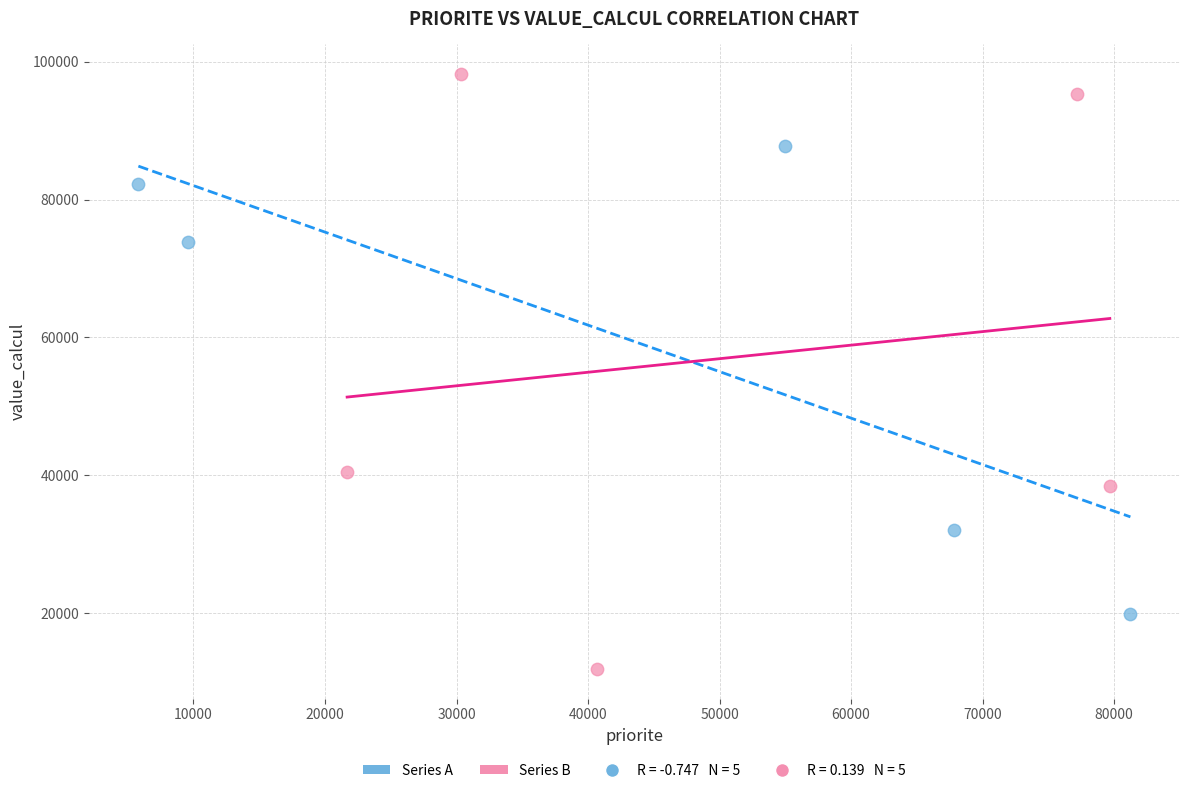

Which series has the widest spread of Y values?

Series B